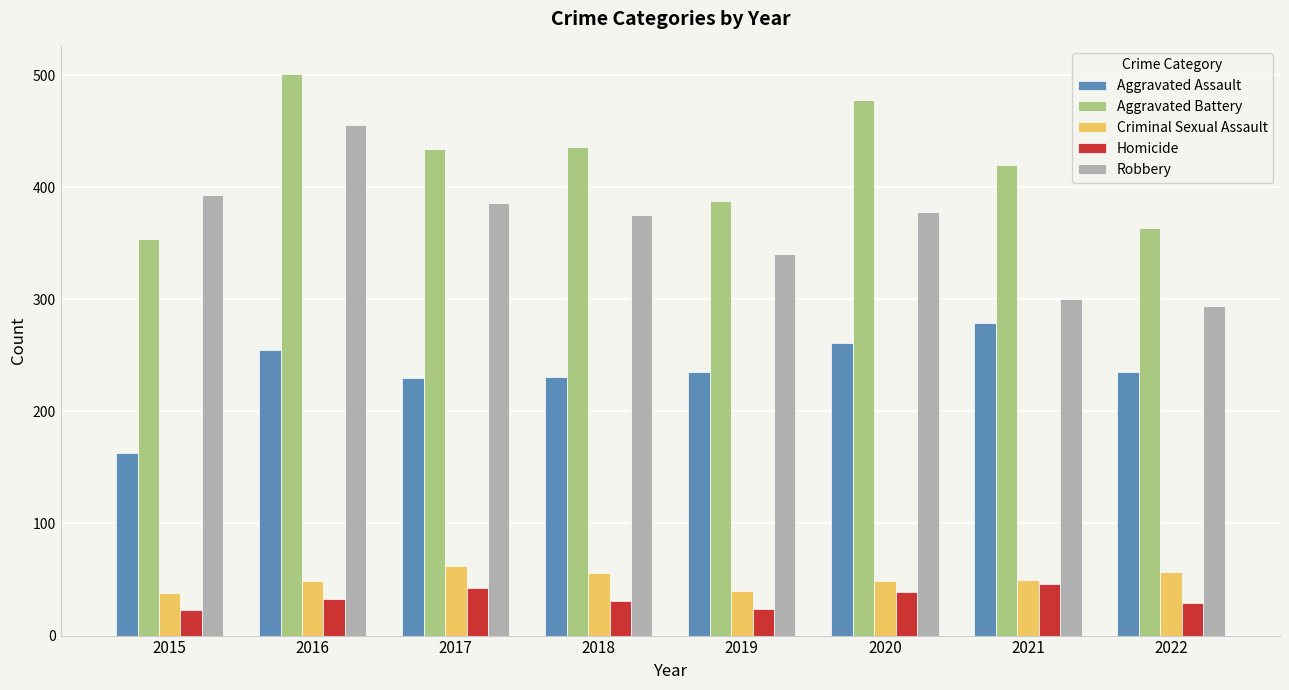

Where does the Aggravated Battery series first go above 434?

2016